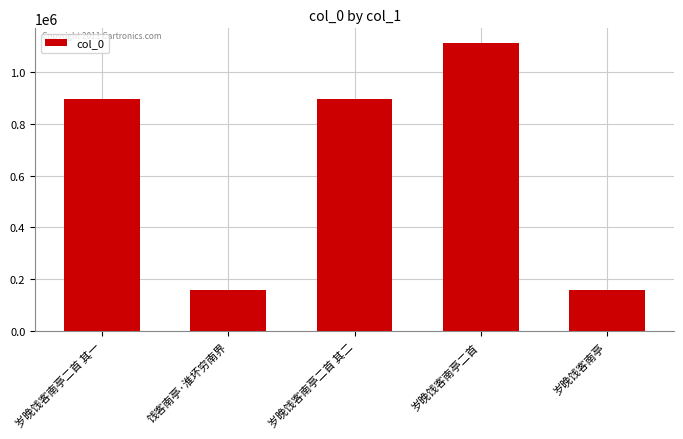

How many bars are there in total?

5